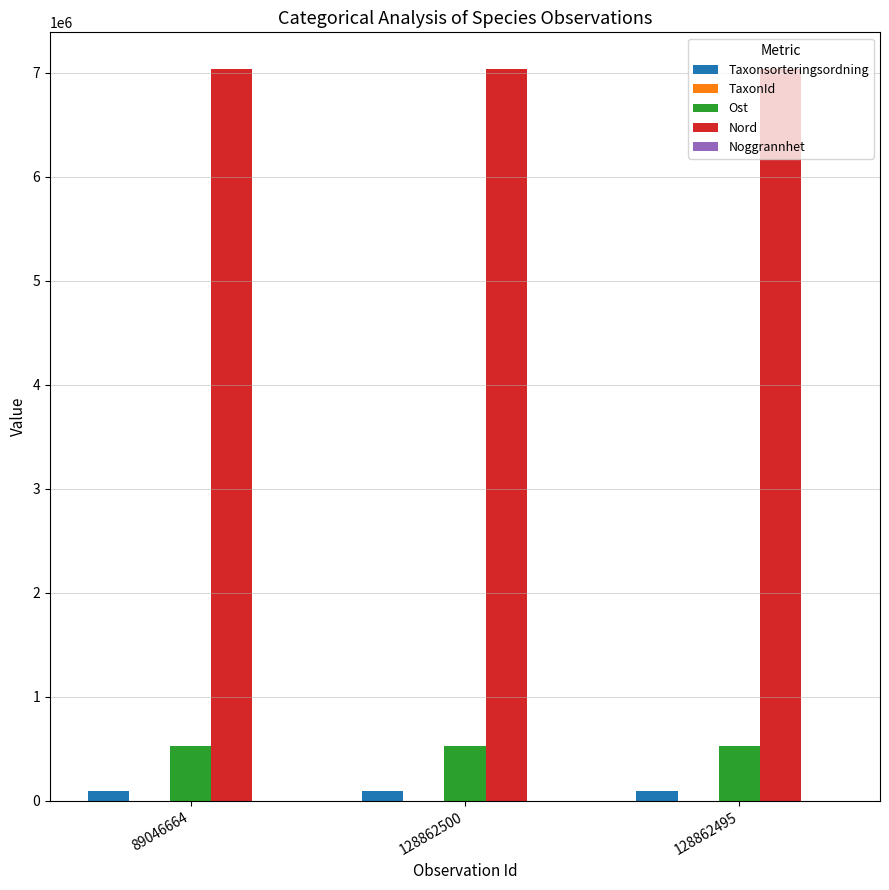

The Nord series shows 1478805 at 128862500. True or false?

False